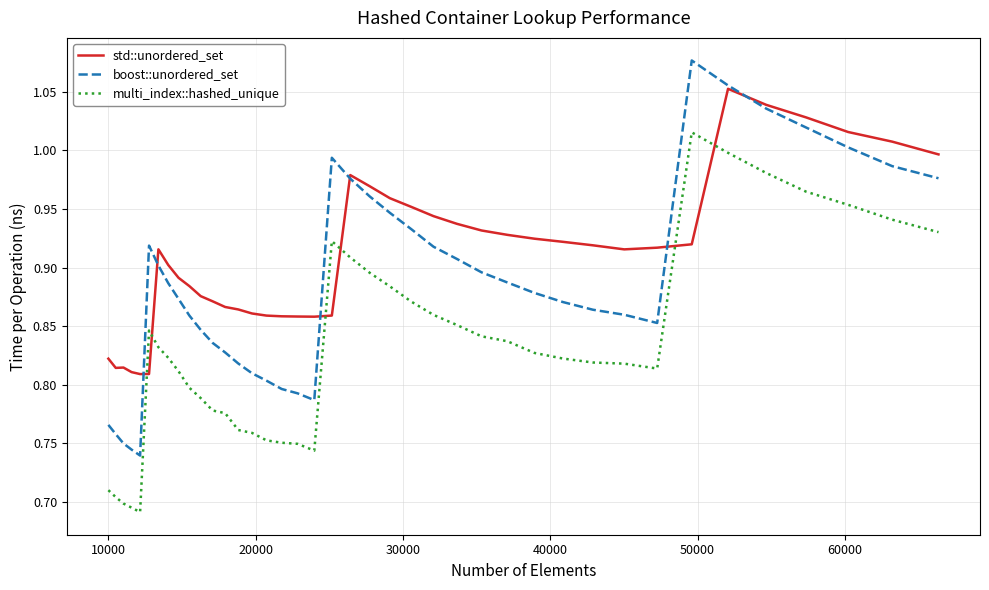

Which series has the largest total across all categories?

std::unordered_set